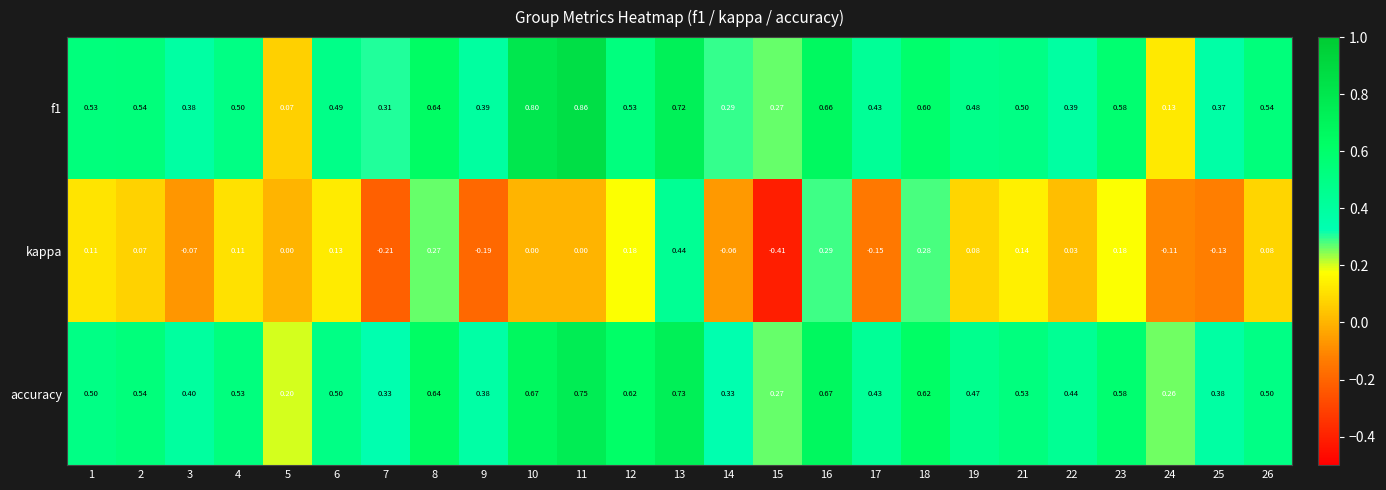

Is the value of kappa at 15 greater than the value of f1 at 13?

No